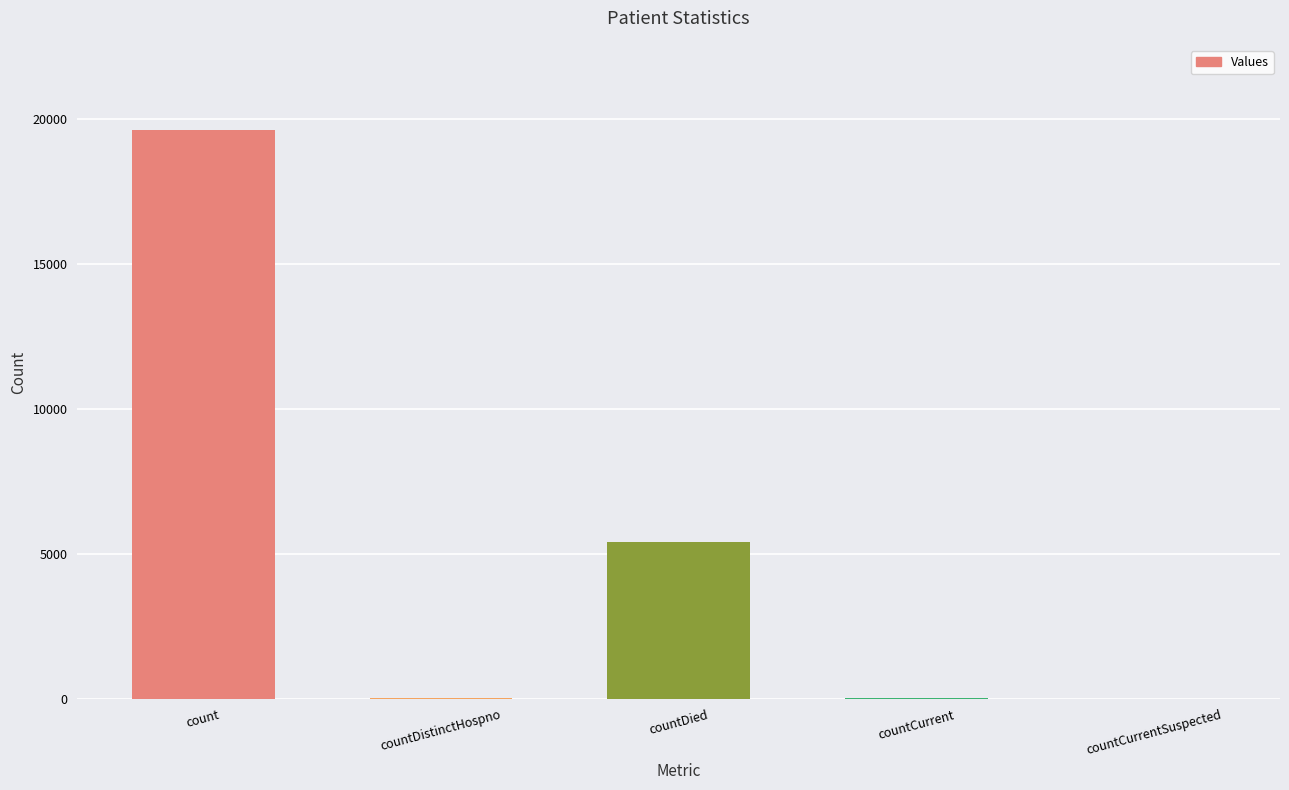

The chart shows a value of 19617 at count. True or false?

True